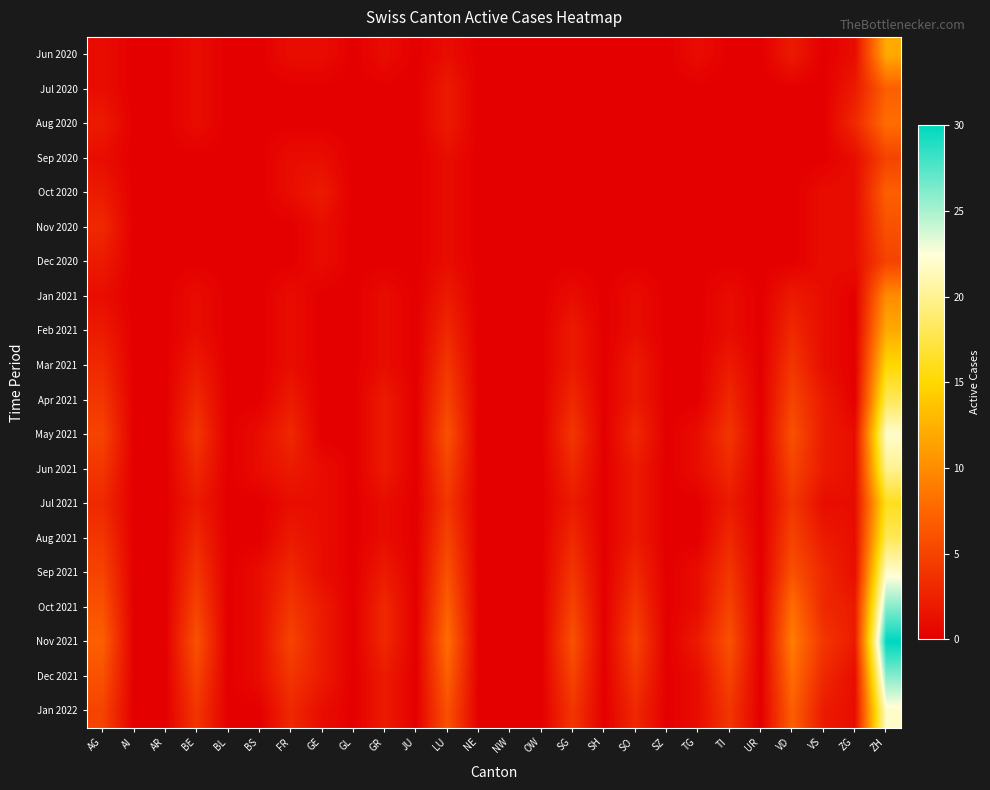

Between AI and GL, which is larger?

AI